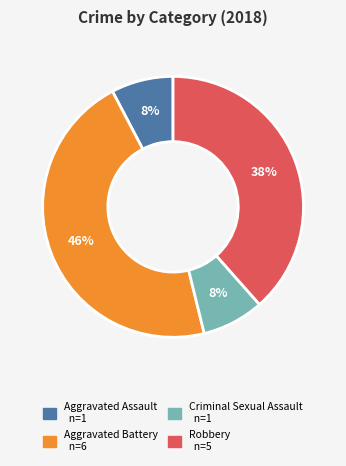

To the nearest percent, what percentage of the pie is Criminal Sexual Assault?

8%